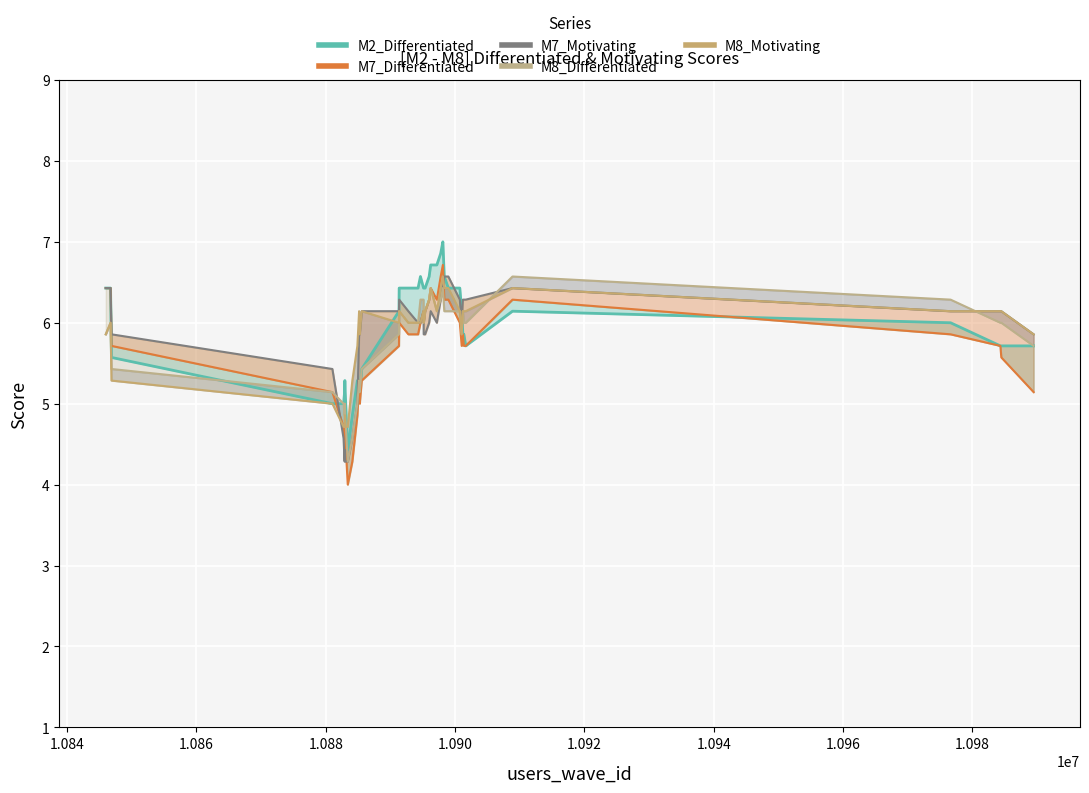

How many data points in M8_Motiv line are above 6?

20